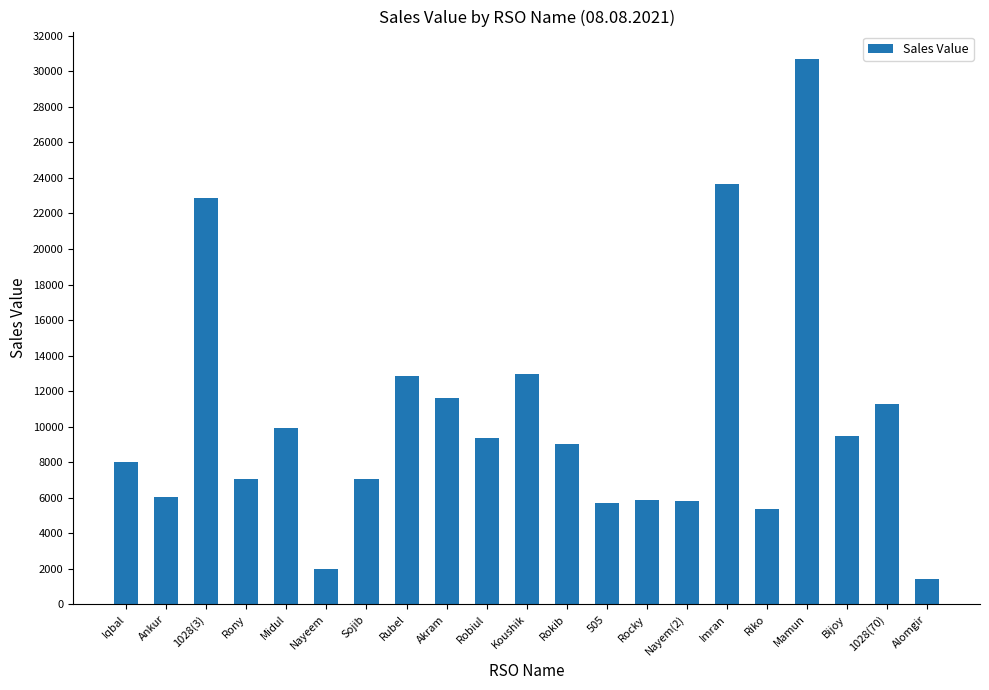

Between Rokib and Rubel, which is larger?

Rubel